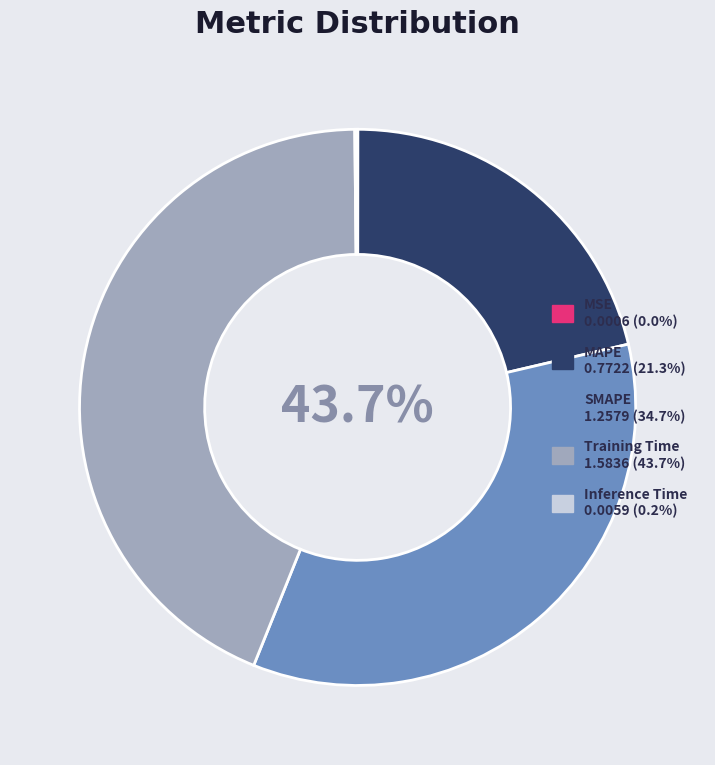

To the nearest percent, what portion does SMAPE represent?

35%